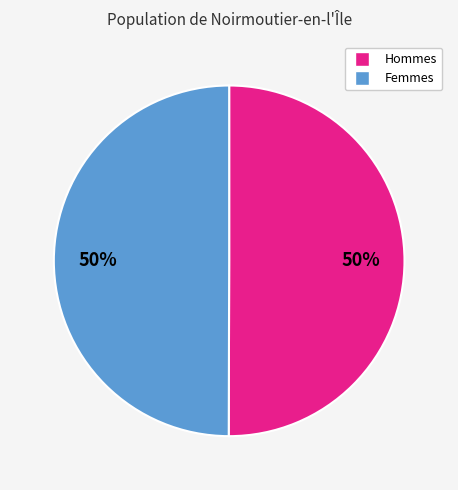

To the nearest percent, what is the average slice percentage?

50%